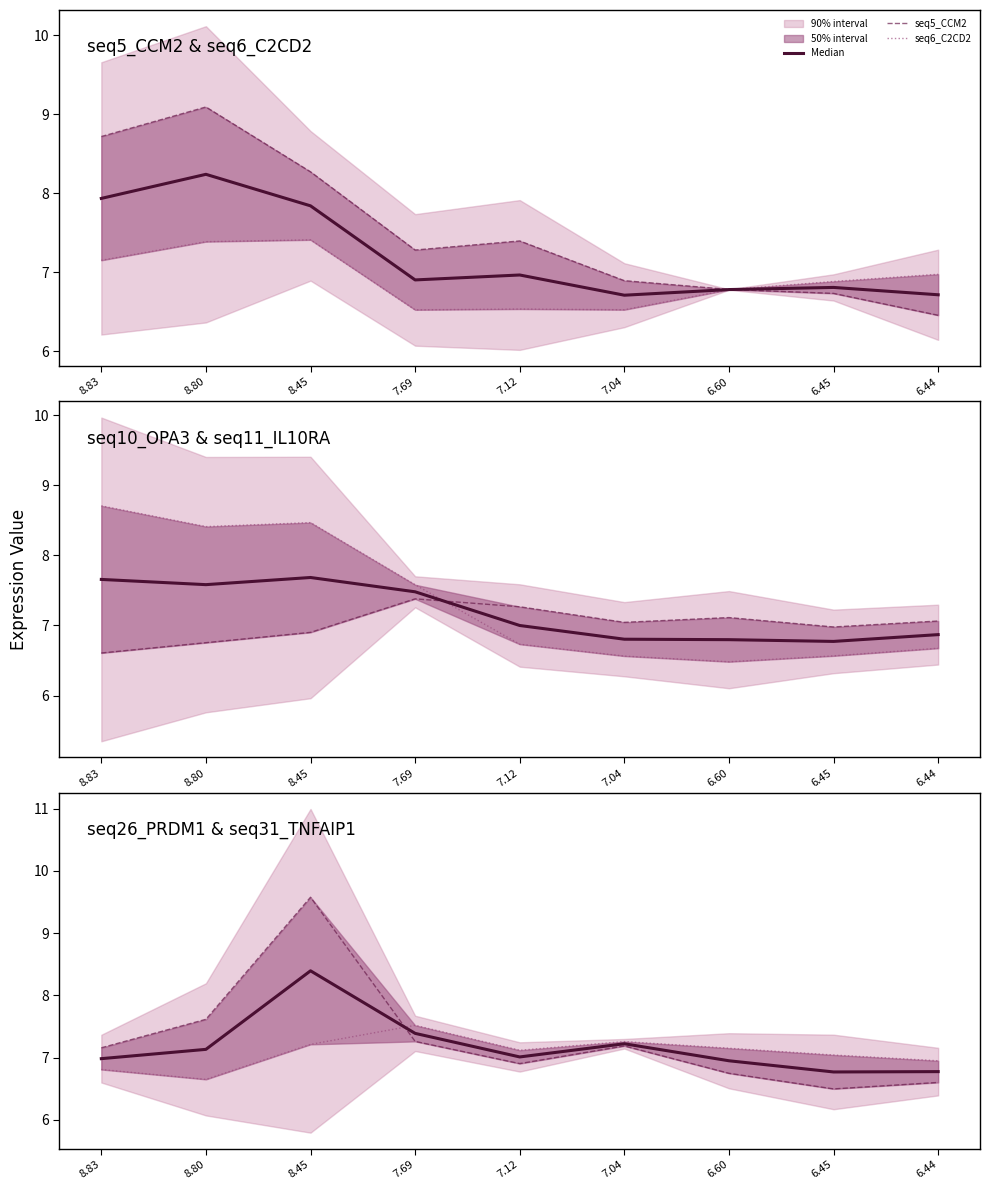

How many seq11_IL10RA values are between 6 and 8?

6